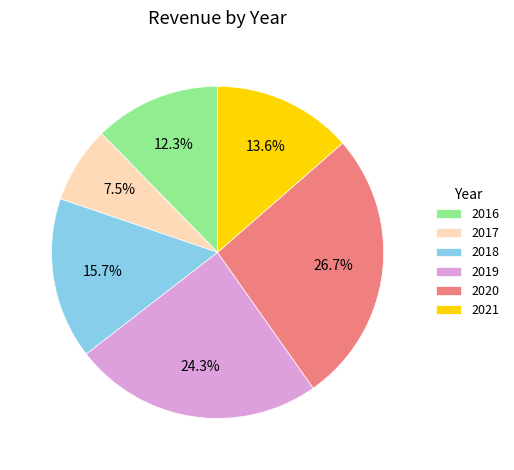

Is 2016 the majority of the pie?

No